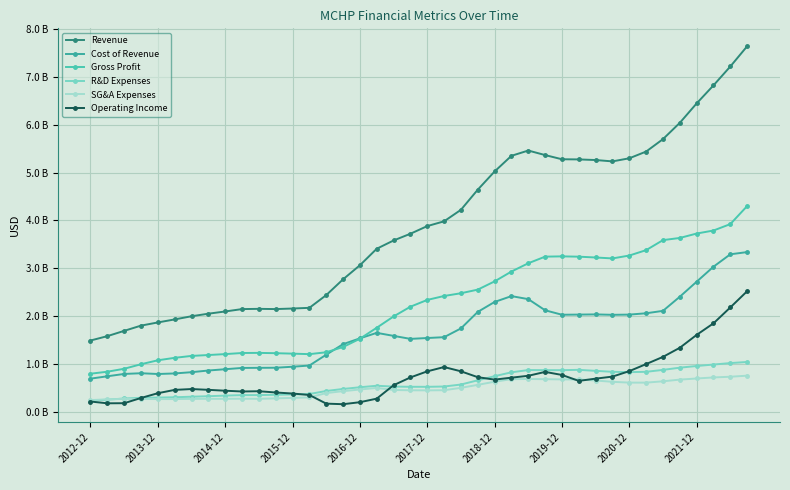

Does the chart have visible grid lines?

Yes